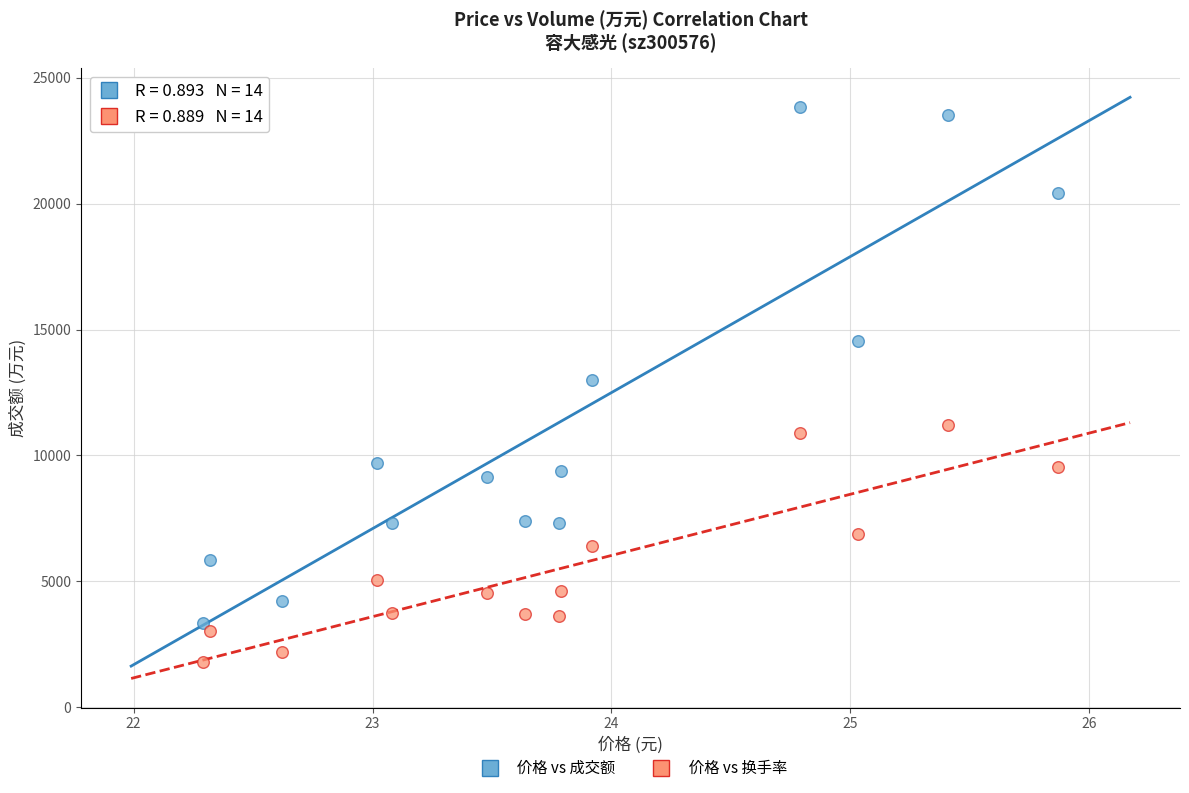

Across all data points, what is the range of Y values (max minus min)?

22030.0